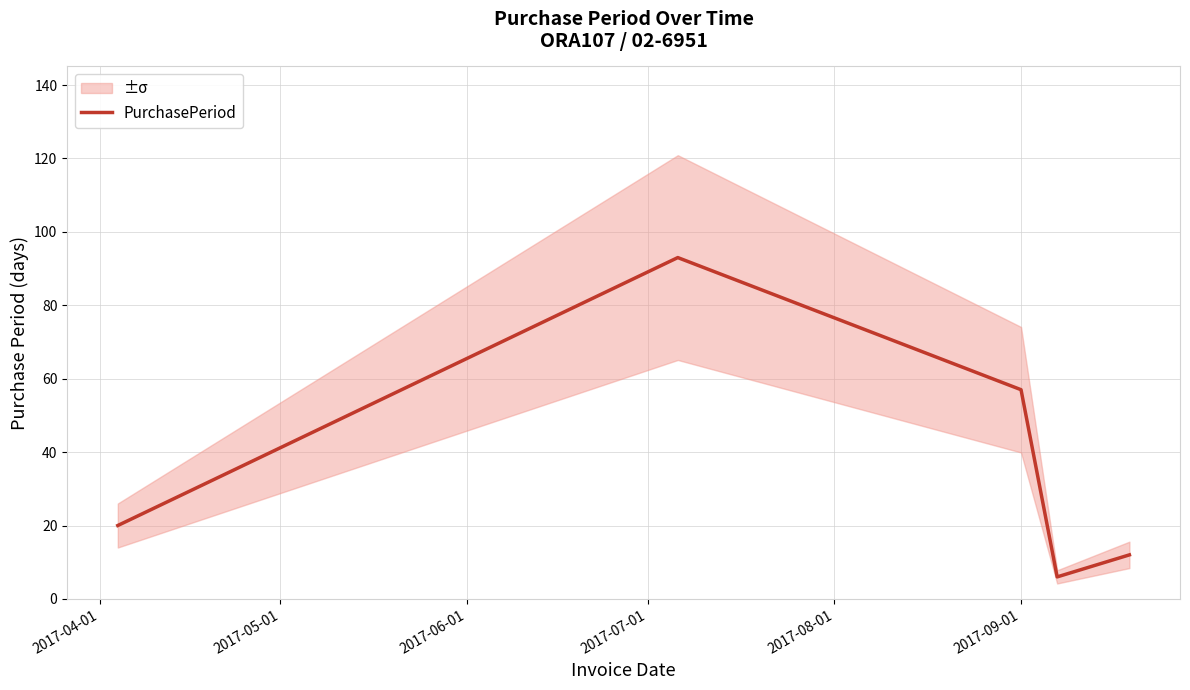

What is the minimum value for PurchasePeriod?

6